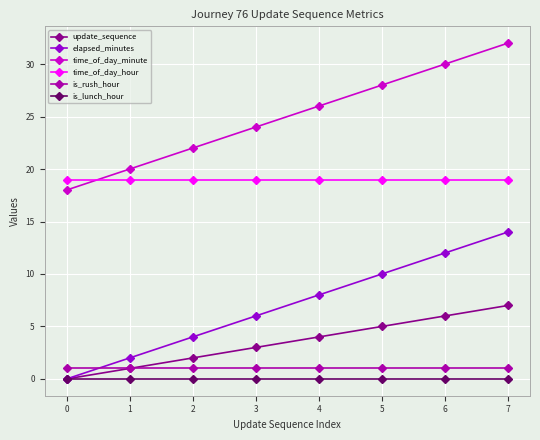

Is this an area chart (filled region under the line)?

No